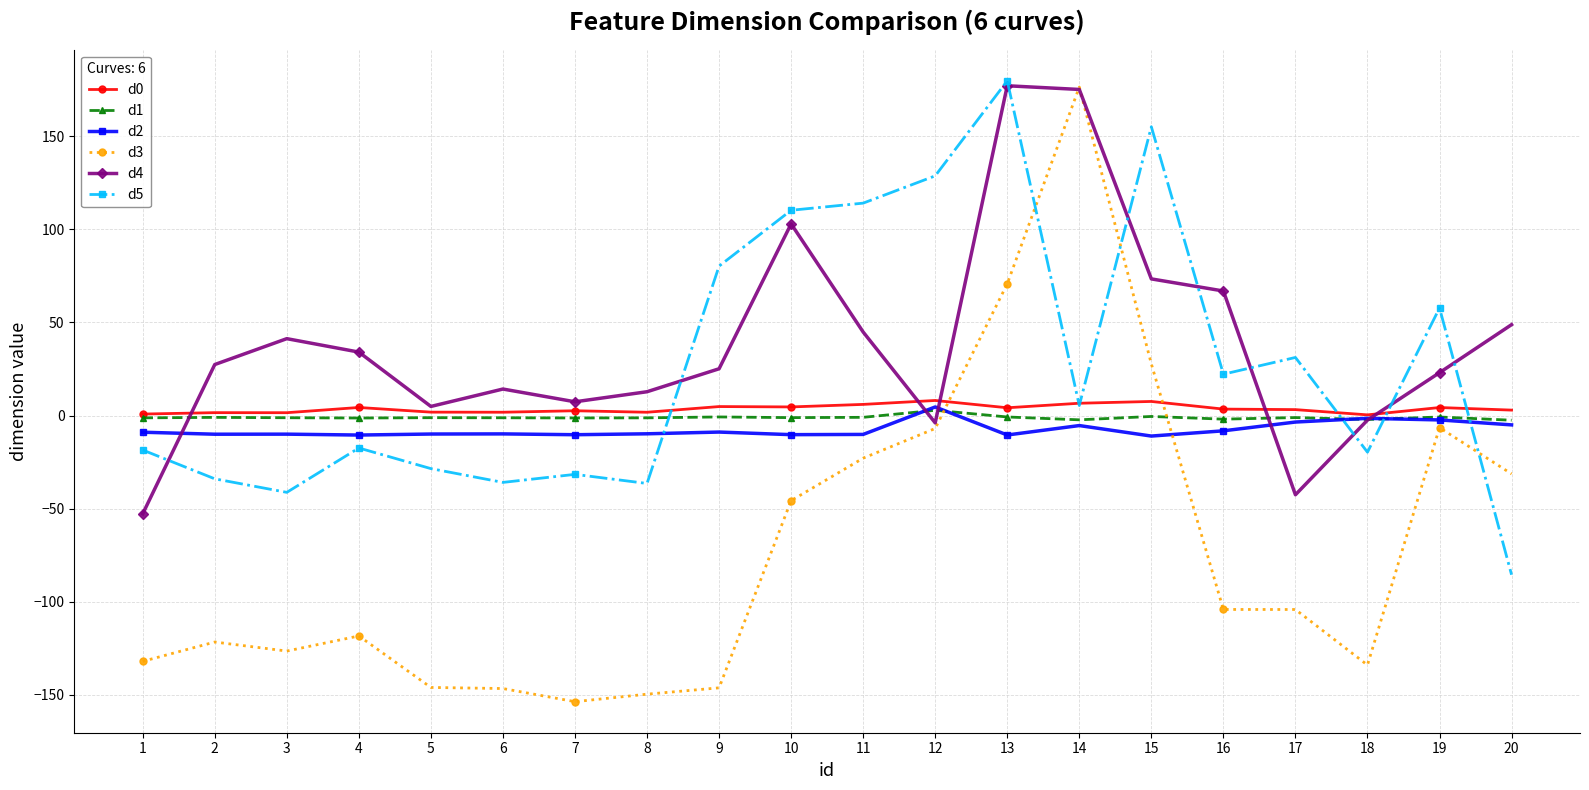

The value of d4 at 16 is 66.9. True or false?

True